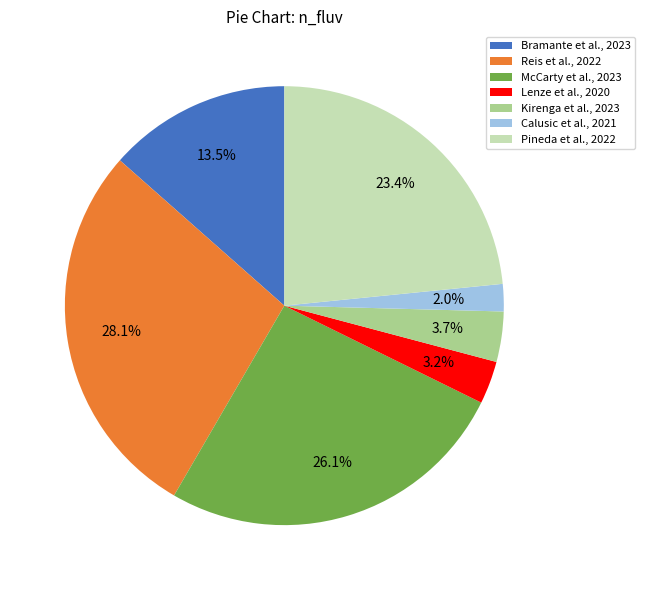

To the nearest percent, what is the average slice percentage?

14%